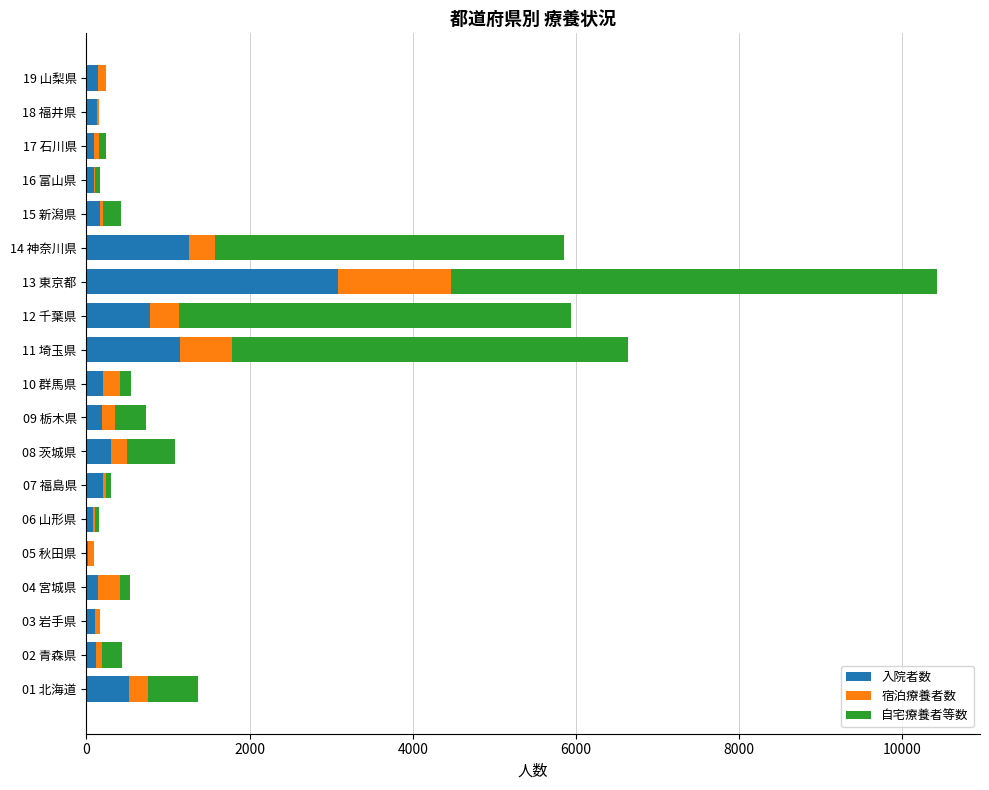

At which label does 入院者数 reach its peak?

13 東京都